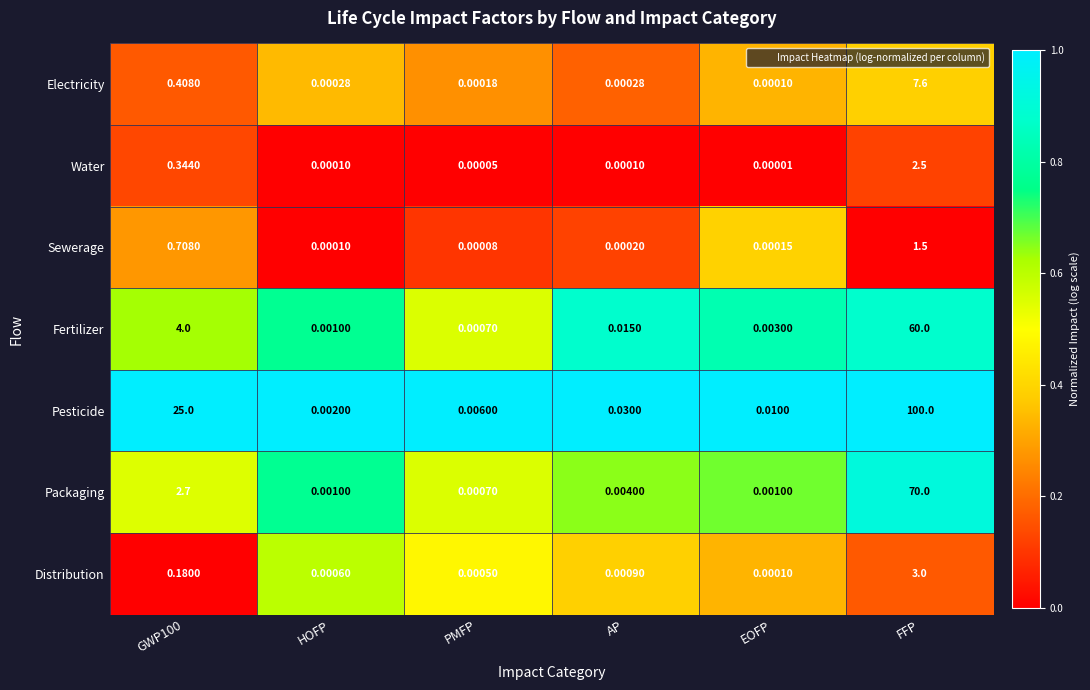

Which series has the largest range (max minus min)?

Pesticide